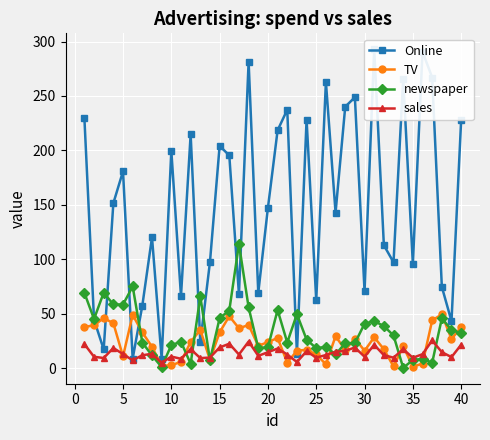

True or false: TV has more than 0 interior local peaks.

True